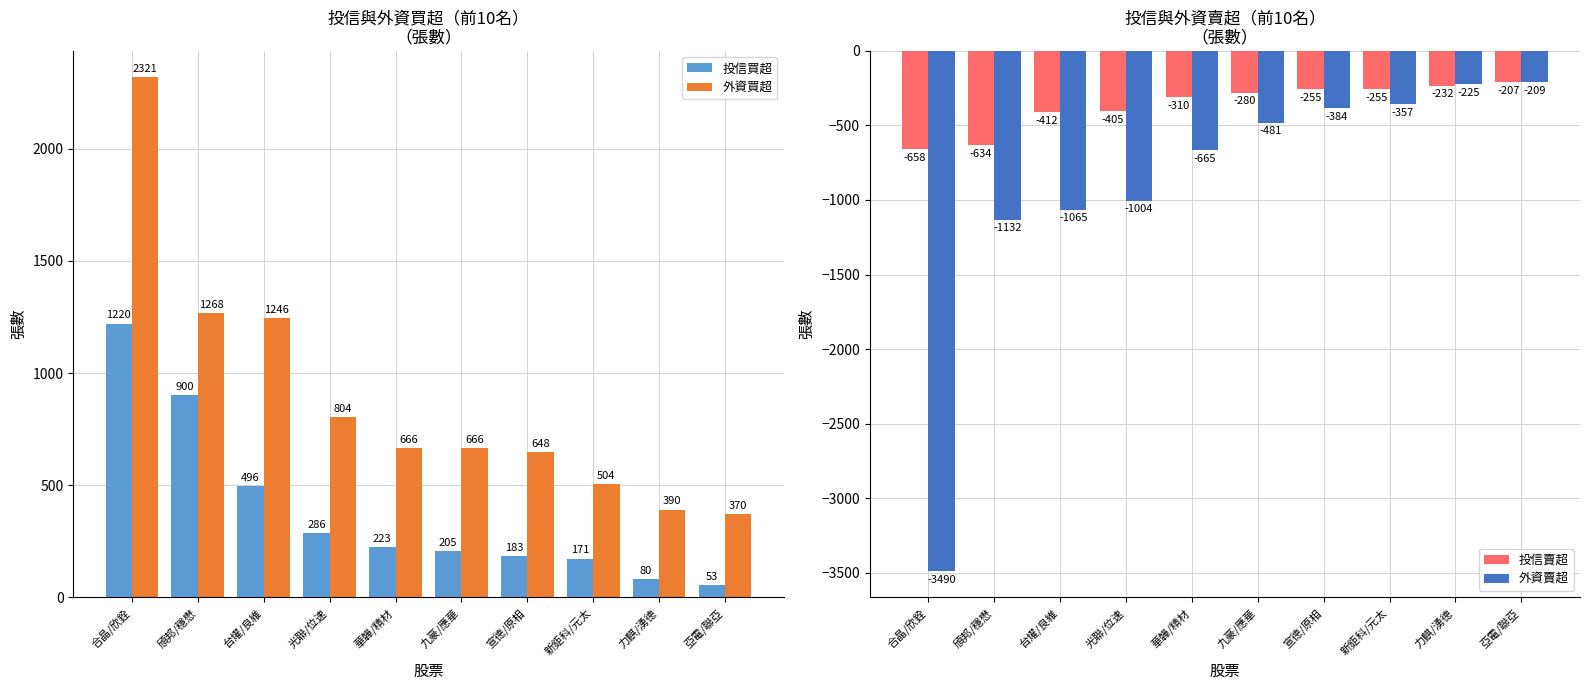

What is the difference between the 投信賣超 values at 九豪/應華 and 合晶/欣銓?

378